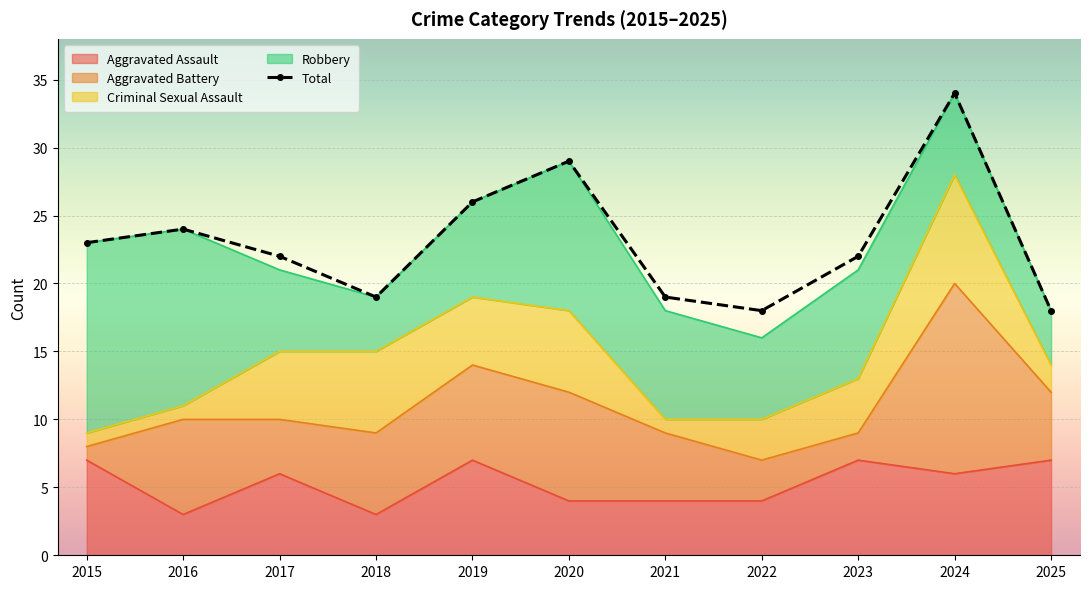

What are all the series names shown in the legend?

Aggravated Assault, Aggravated Battery, Criminal Sexual Assault, Robbery, Total